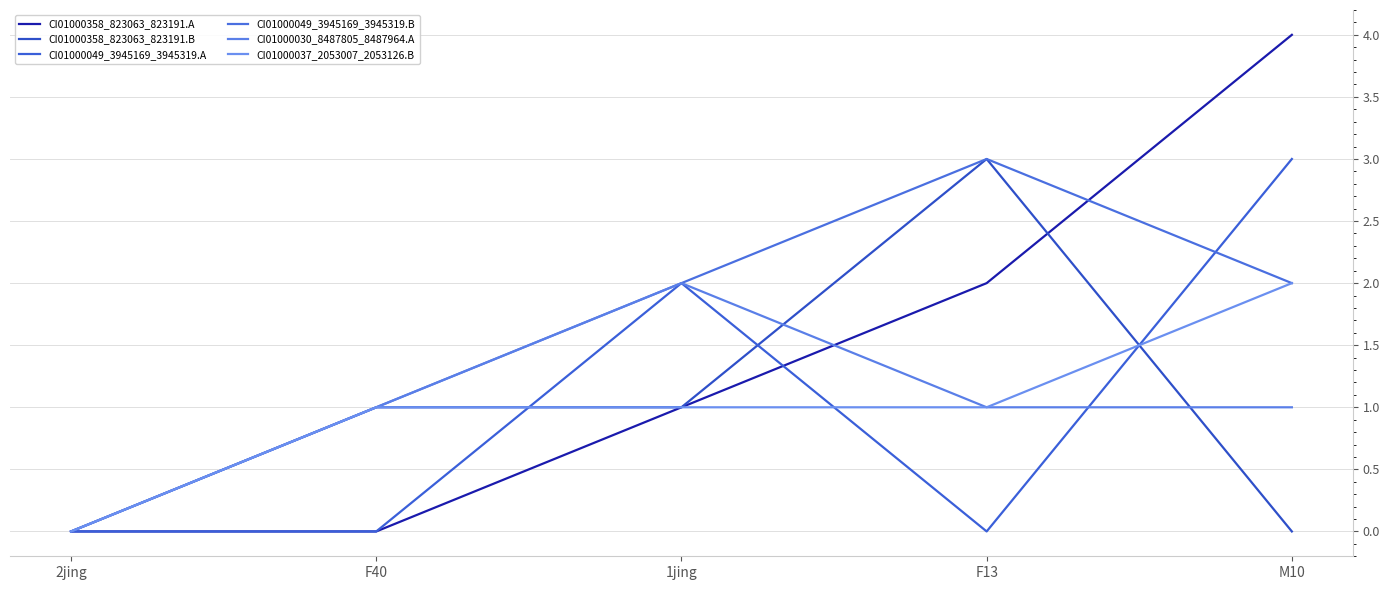

The CI01000049_3945169_3945319.A series shows 0 at 2jing. True or false?

True